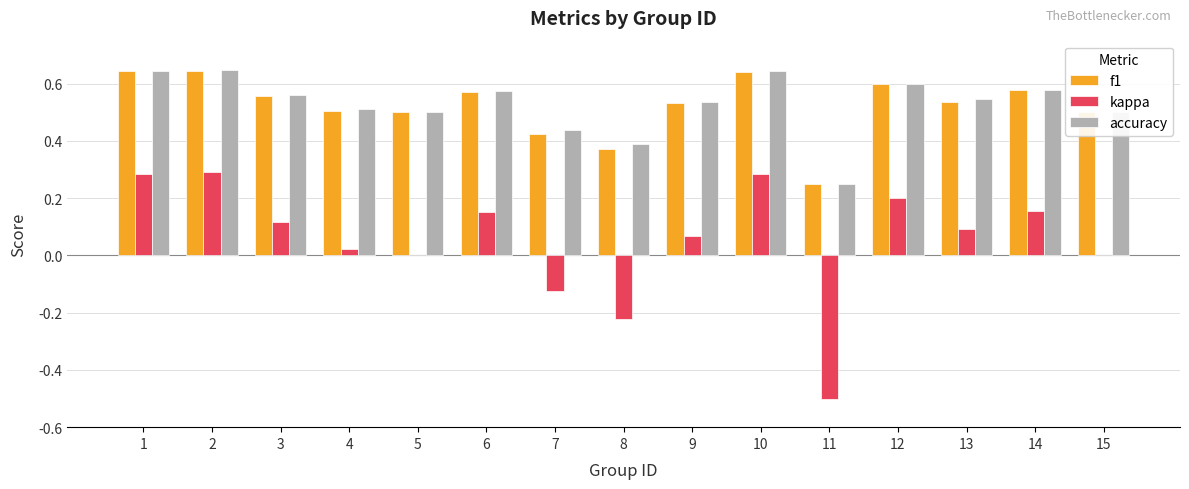

What is the total value across all series at 3?

1.2